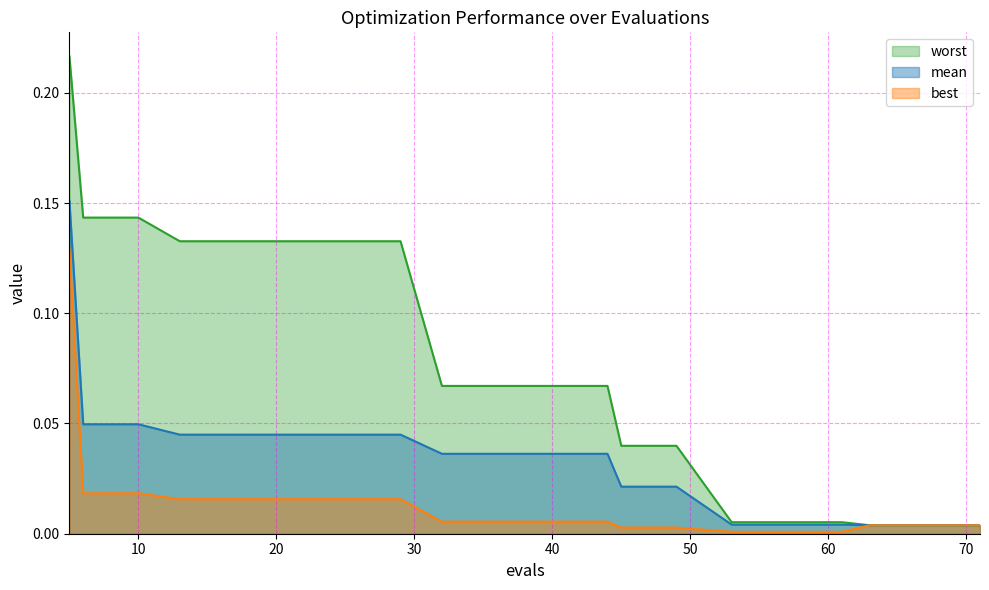

True or false: worst has more than 1 interior local peaks.

False